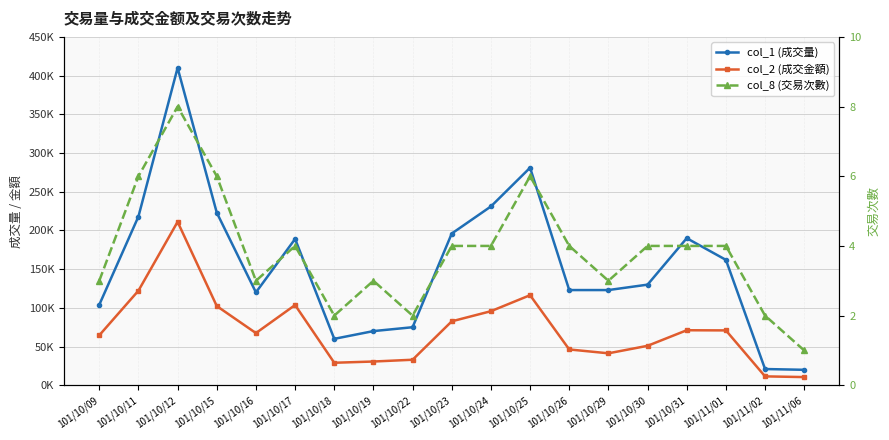

List the series in order of their overall mean, highest first.

col_1 (成交量), col_2 (成交金額), col_8 (交易次數)